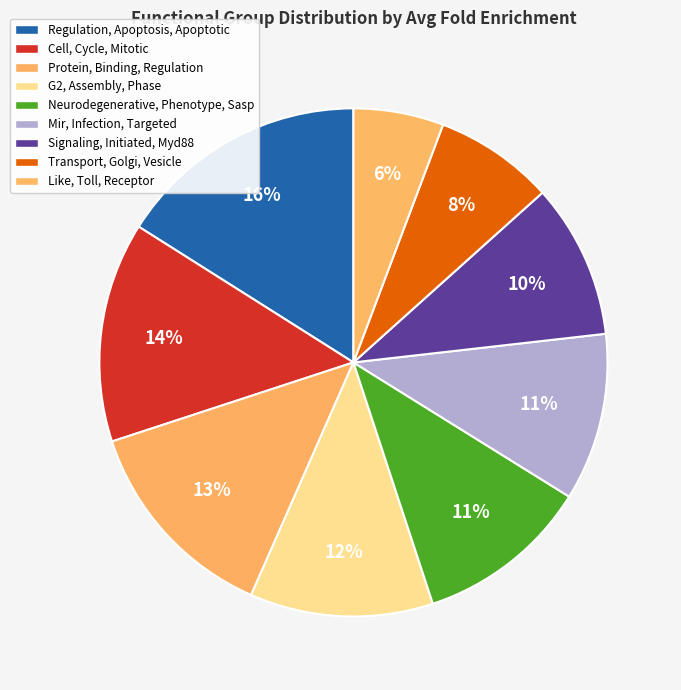

Is there a majority slice in this chart?

No